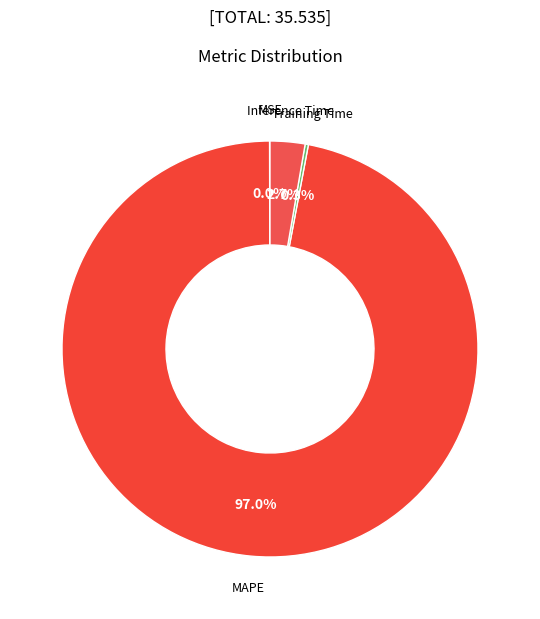

Does any single category account for the majority?

Yes